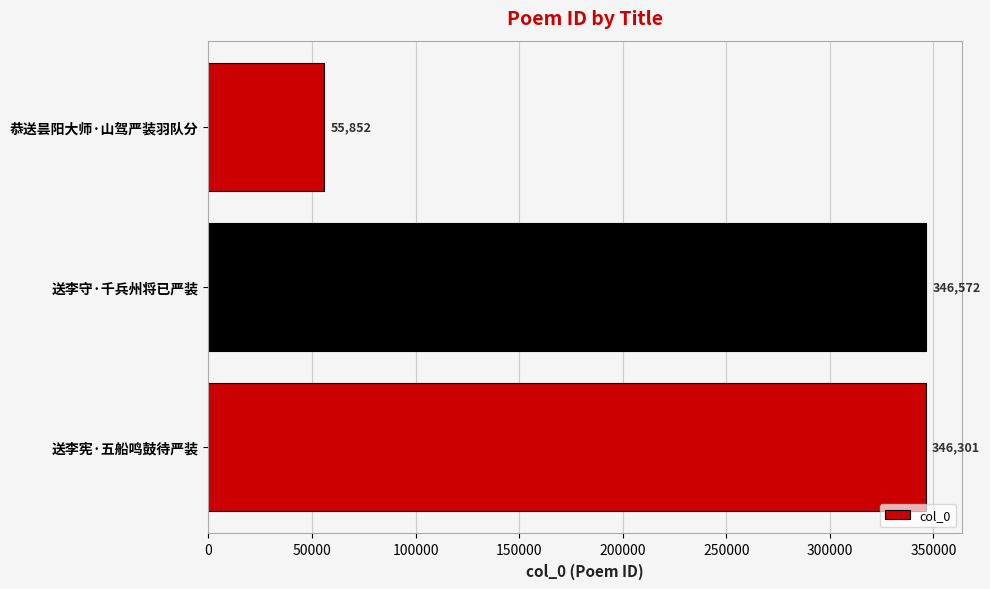

What is the maximum value shown in the chart?

346572